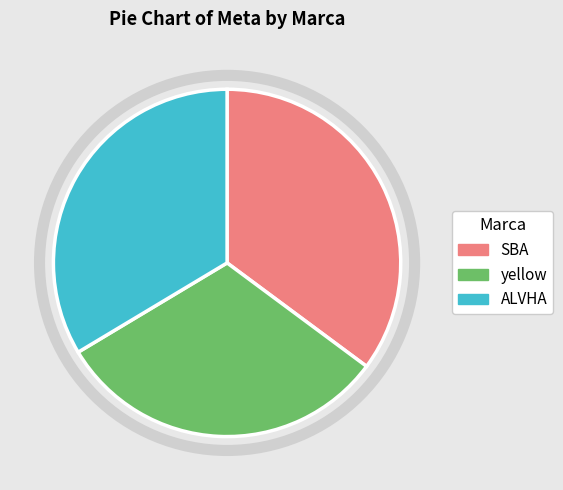

The yellow slice represents 31% of the pie. True or false?

True